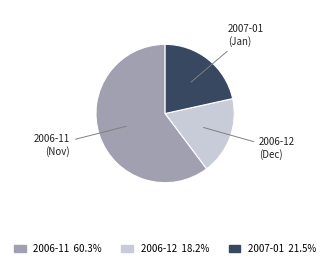

Is there a majority slice in this chart?

Yes